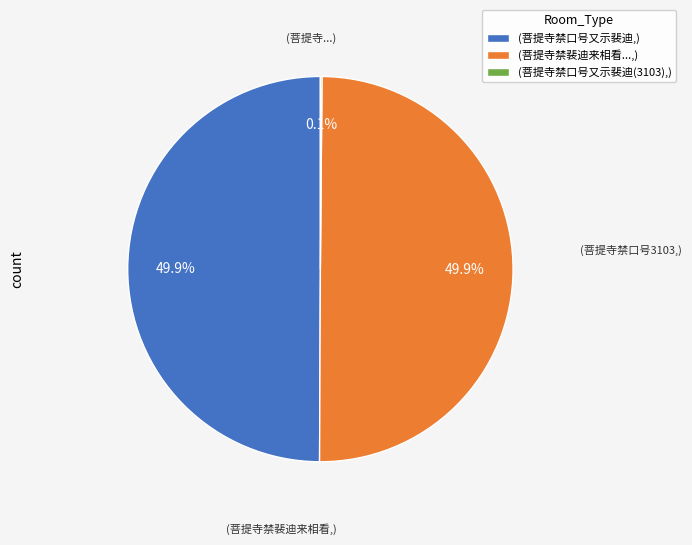

Do (菩提寺禁口号又示裴迪,) and (菩提寺禁裴迪来相看...,) together represent more than half of the pie?

Yes